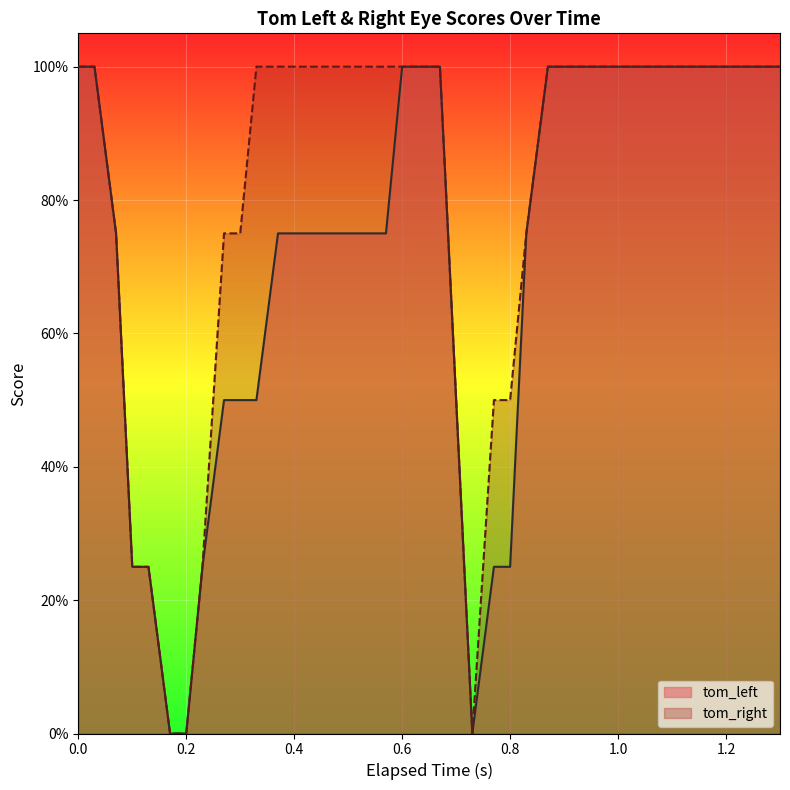

Does the chart display data point markers on the line(s)?

No